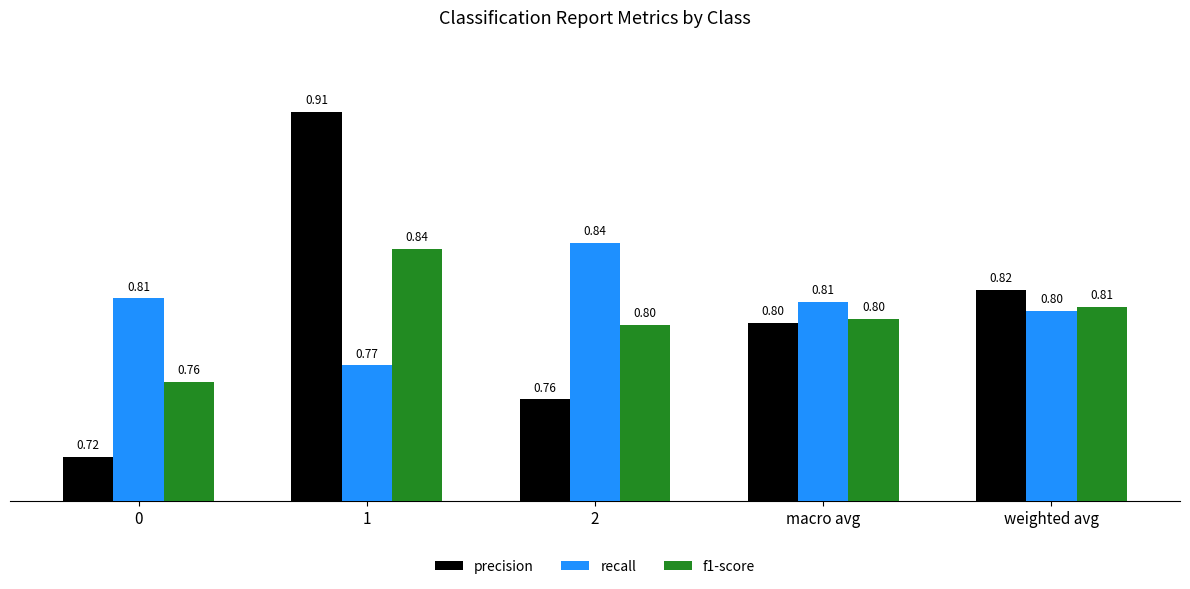

Between 1 and macro avg, which series saw the biggest shift?

precision